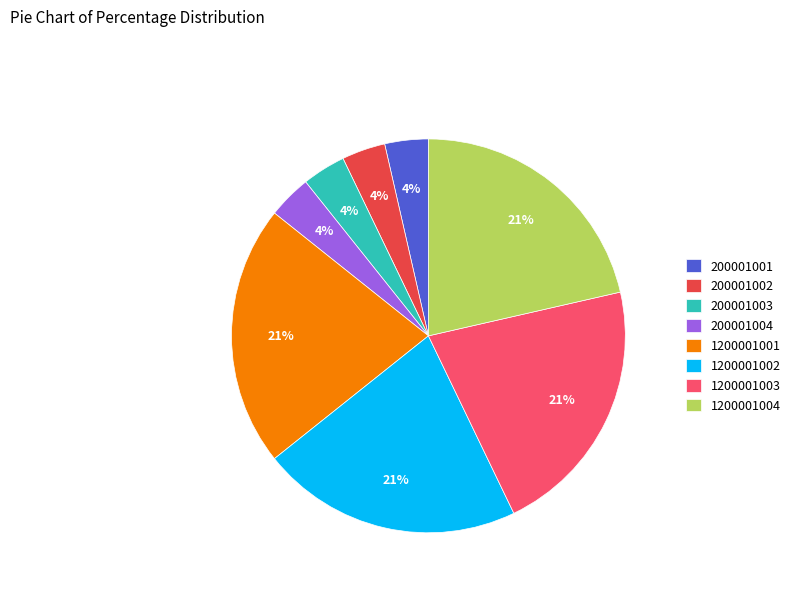

Does 200001003 represent more than half of the total?

No